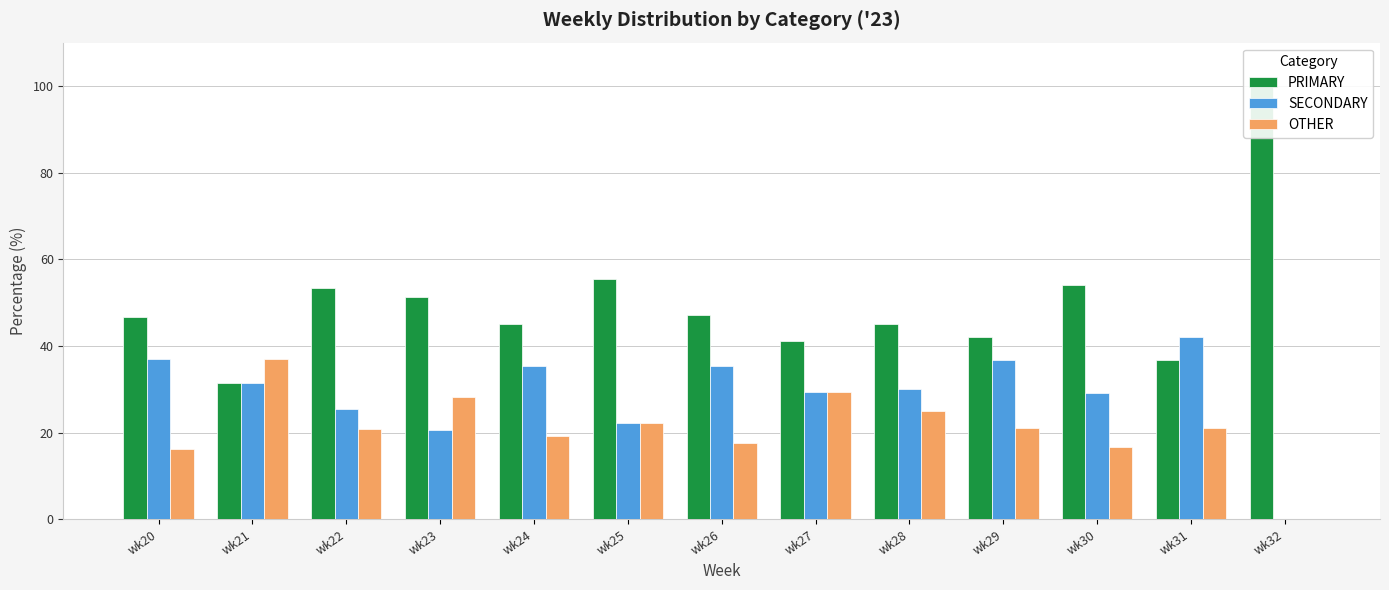

Reading left to right, what are all the values shown in this chart?

PRIMARY: 46.8	31.5	53.5	51.3	45.2	55.6	47.1	41.2	45.0	42.1	54.2	36.8	100.0
SECONDARY: 37.1	31.5	25.6	20.5	35.5	22.2	35.3	29.4	30.0	36.8	29.2	42.1	0.0
OTHER: 16.1	37.0	20.9	28.2	19.4	22.2	17.6	29.4	25.0	21.1	16.7	21.1	0.0